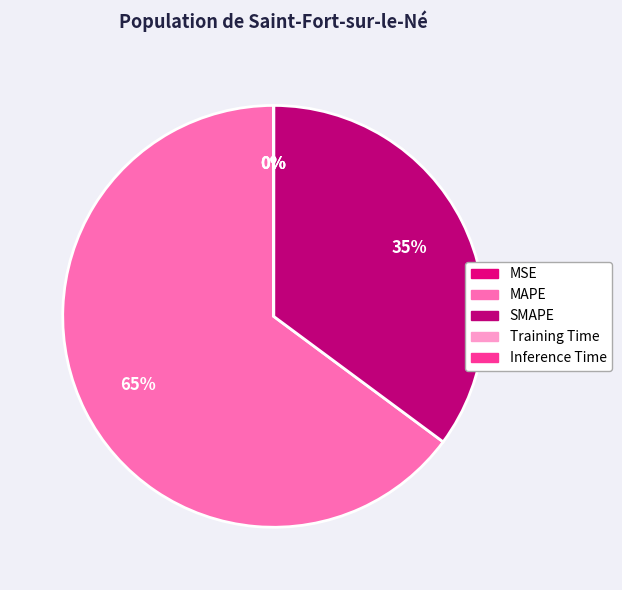

To the nearest percent, what is the average slice percentage?

20%